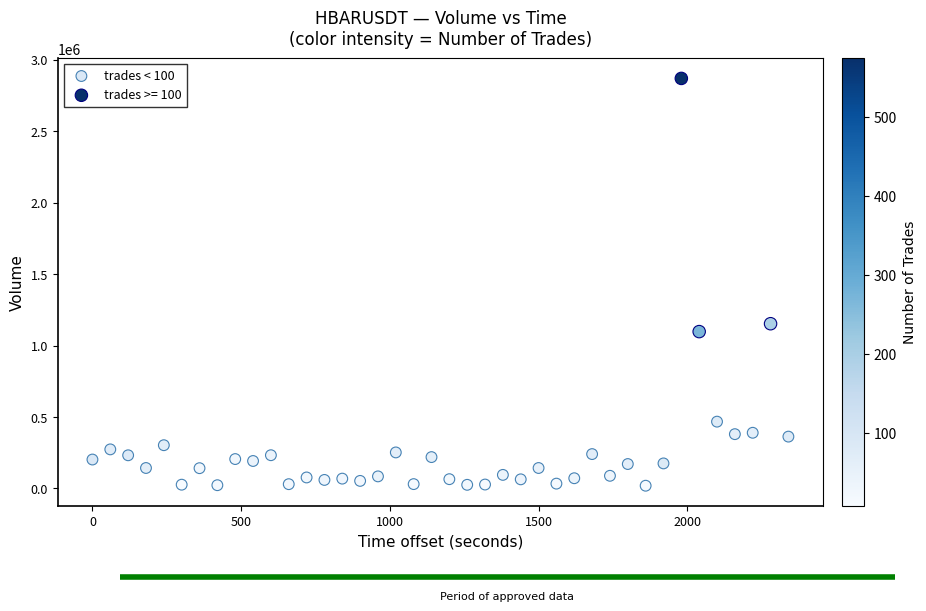

Which series reaches the maximum Y coordinate?

trades >= 100